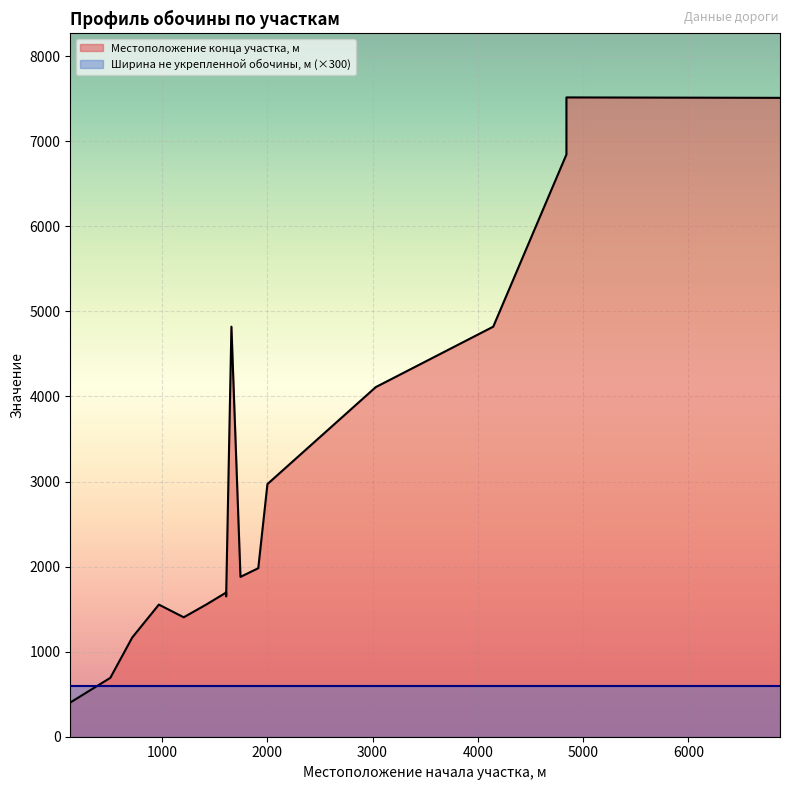

Where is the first local maximum?

971